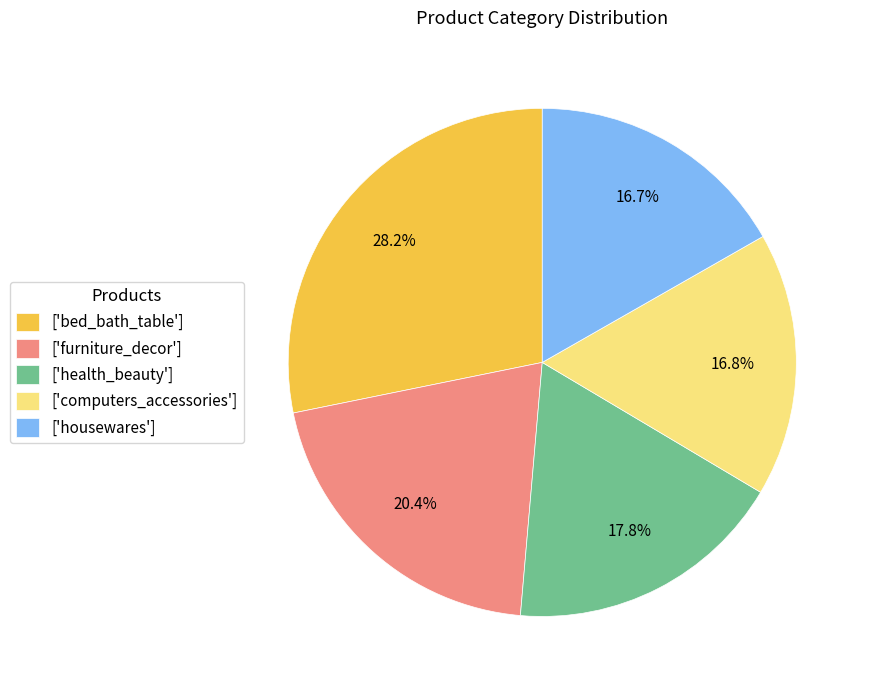

What percentage is NOT represented by ['health_beauty']?

82.2%